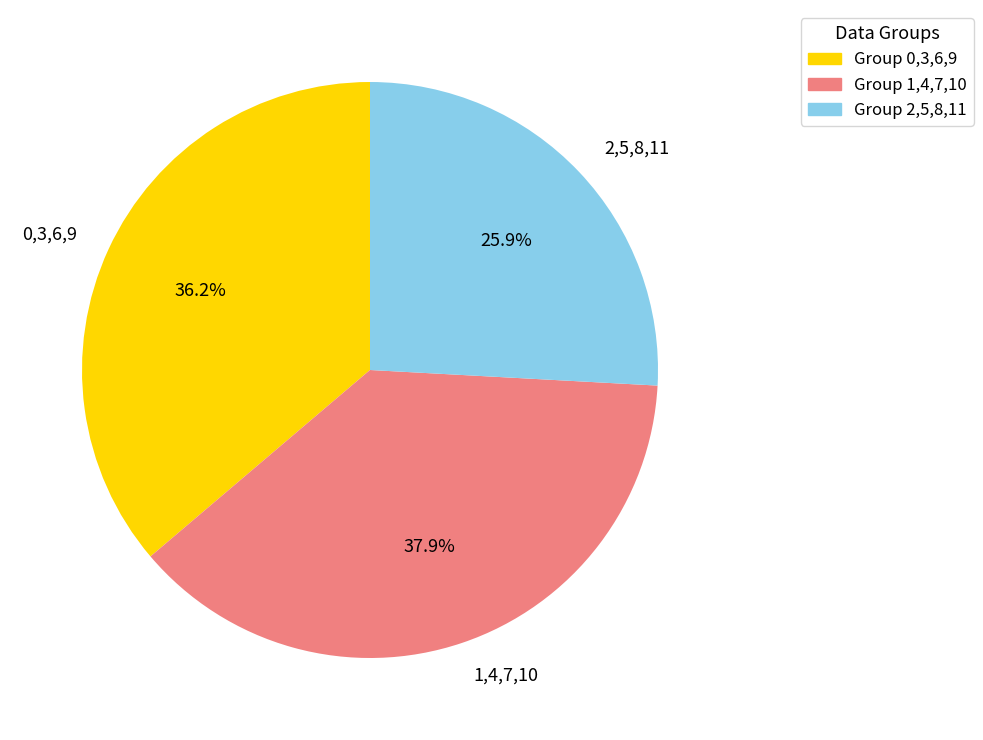

Count the number of slices in the pie.

3